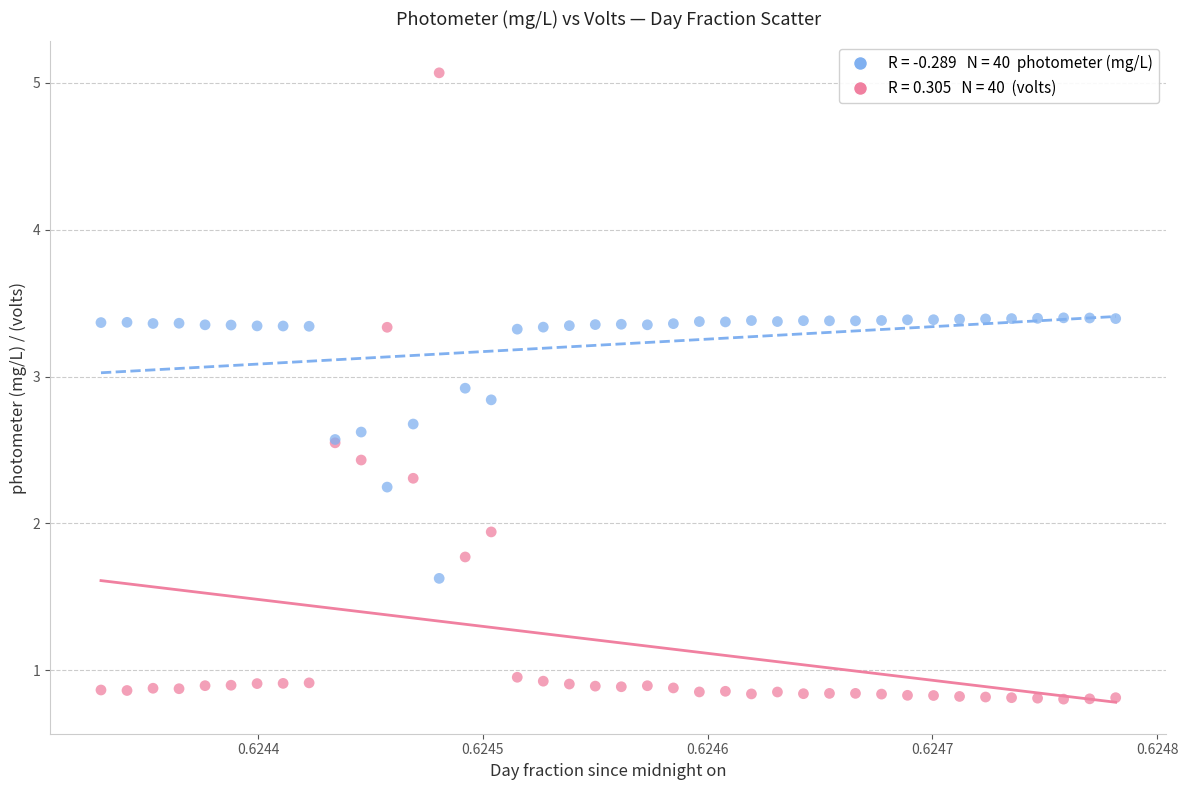

Across all series, what Y value is closest to 2?

1.9